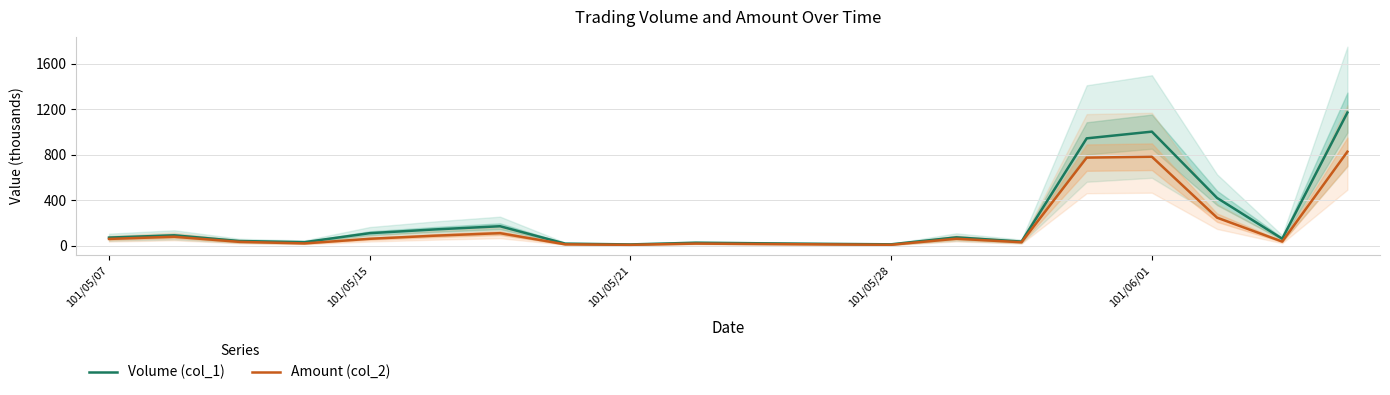

What is the sum of all Amount (col_2) values?

3258.7